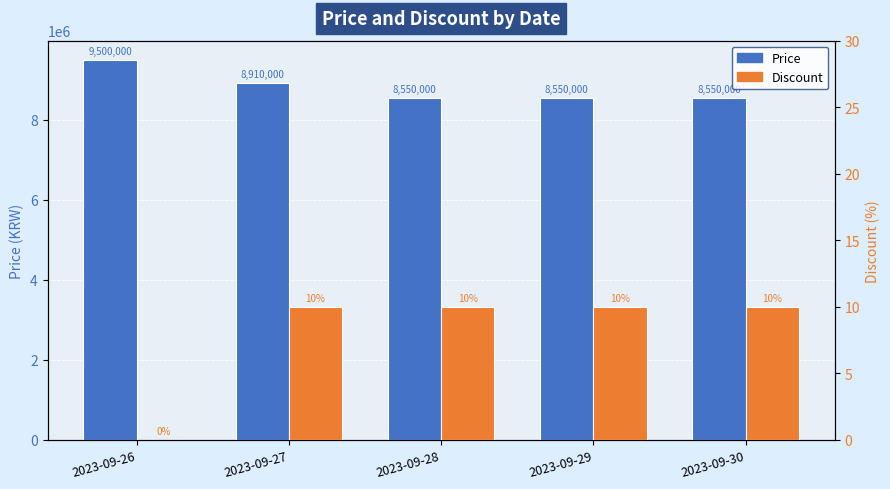

Reading left to right, transcribe all the data shown in this chart.

Price: 9500000	8910000	8550000	8550000	8550000
Discount: 0	10	10	10	10